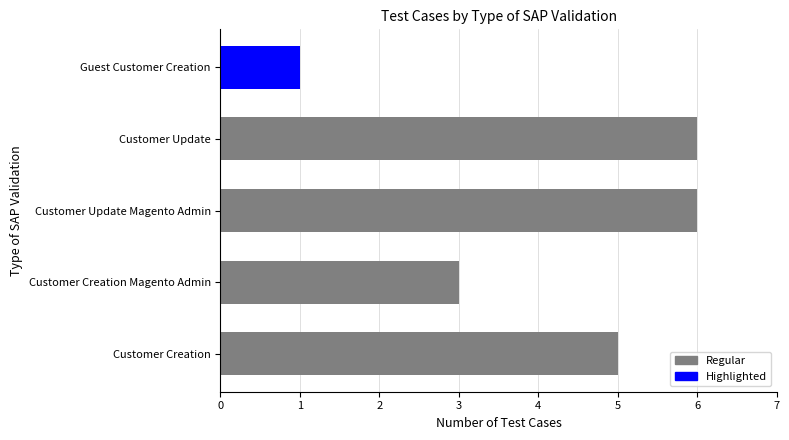

How many data points does each series have?

5